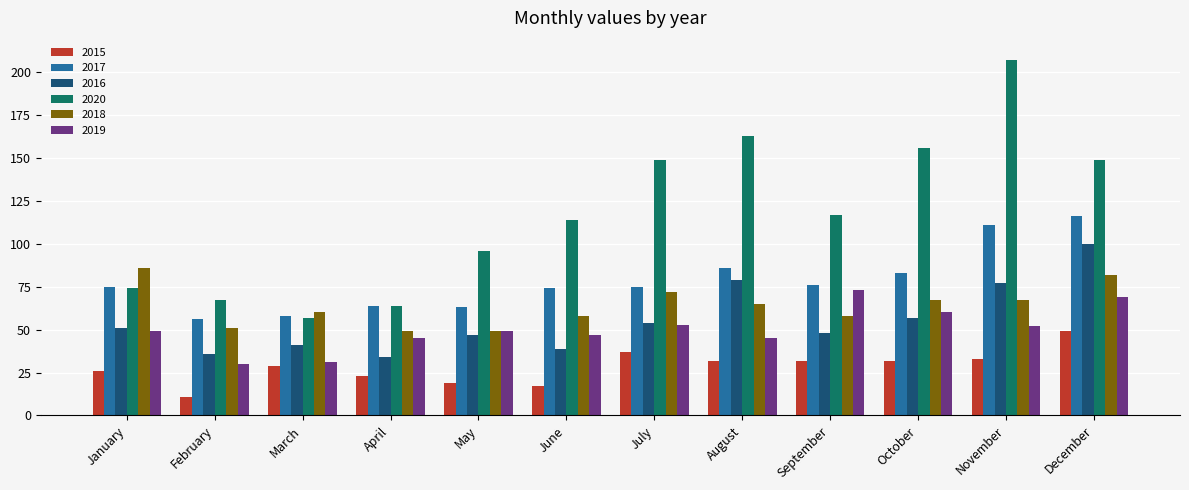

Read the 2019 value at October.

60